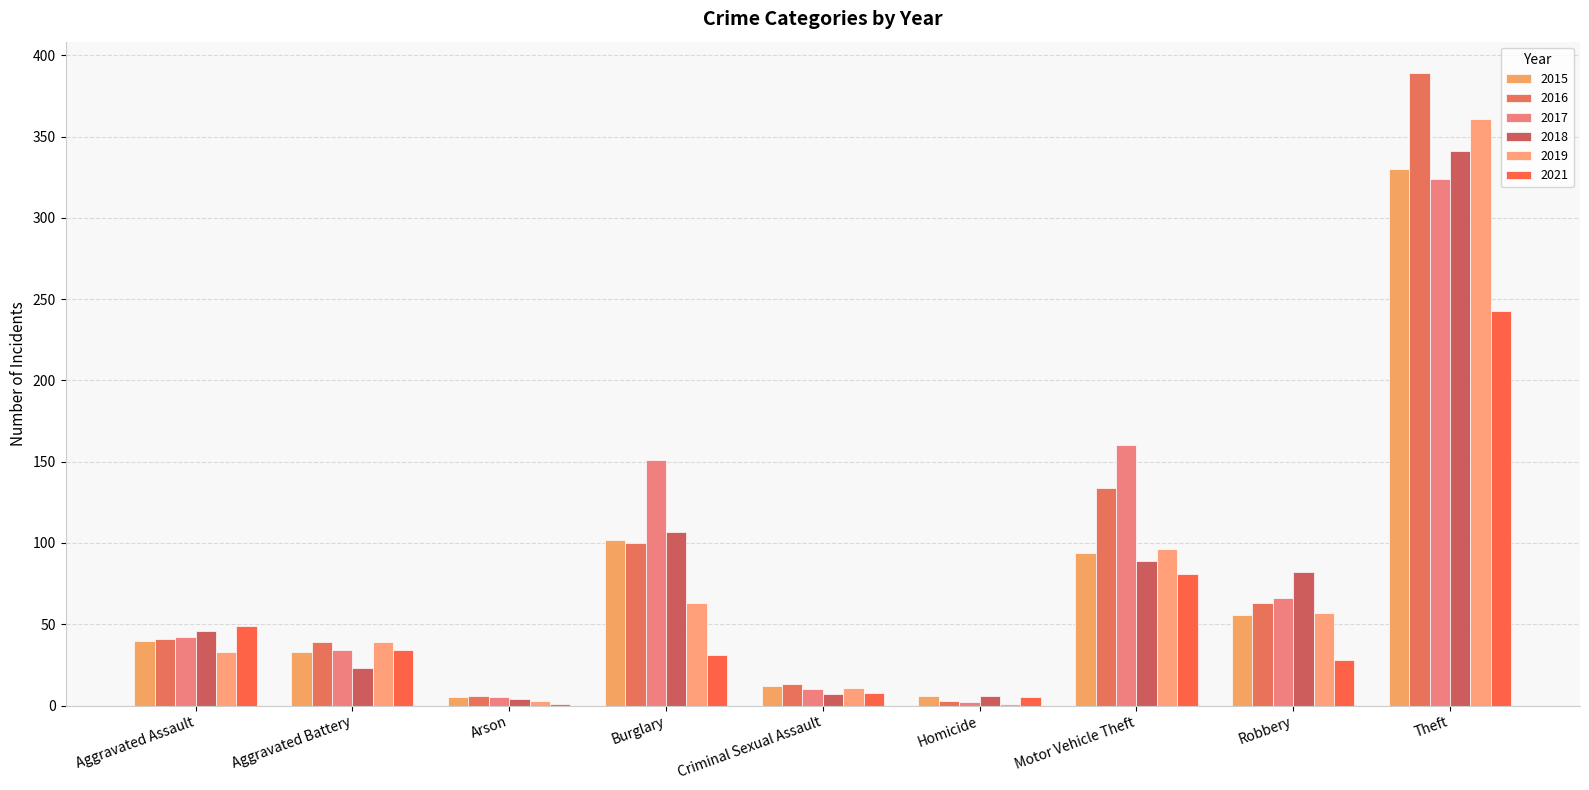

Where is 2019 nearest to the value 181?

Motor Vehicle Theft